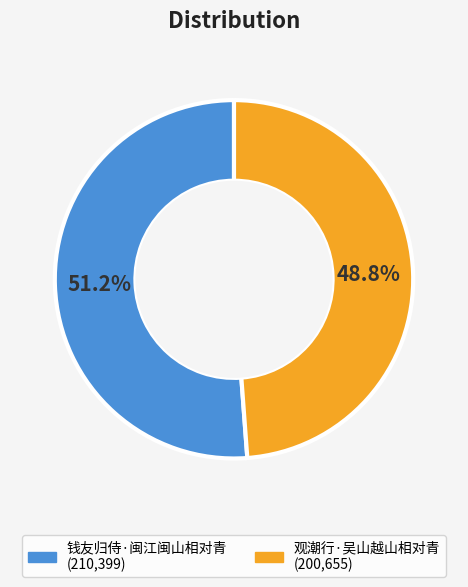

Rank the categories by value from highest to lowest.

钱友归侍·闽江闽山相对青, 观潮行·吴山越山相对青